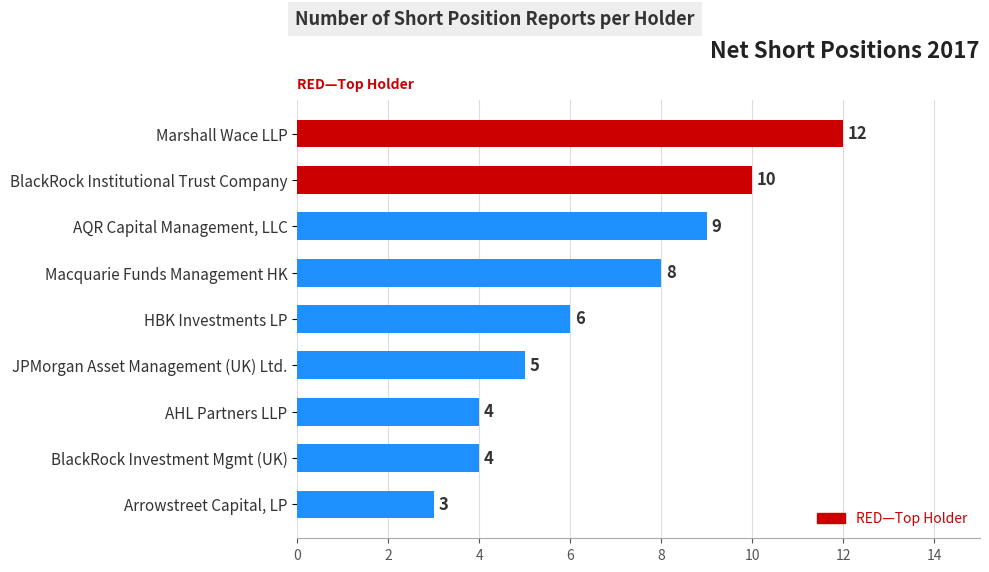

What is the sum of the values at Marshall Wace LLP and JPMorgan Asset Management (UK) Ltd.?

17